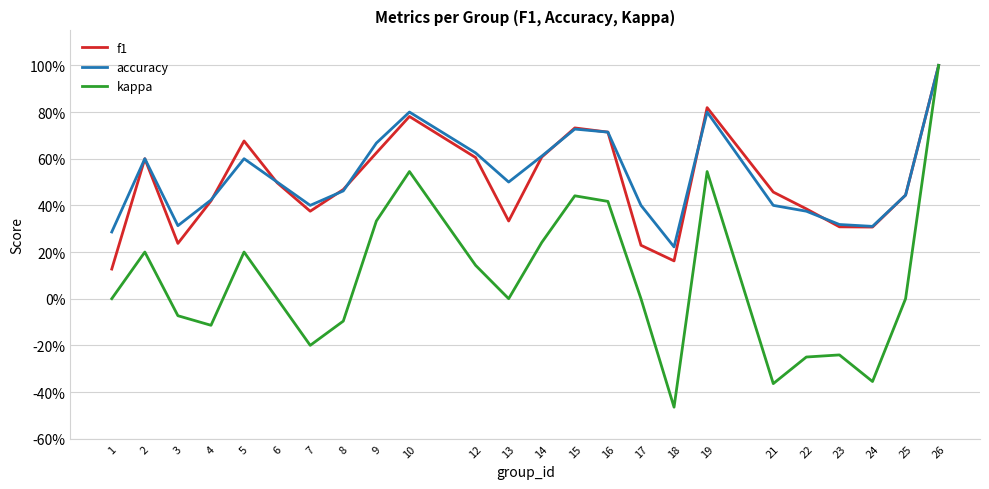

True or false: accuracy and f1 cross at least once.

True